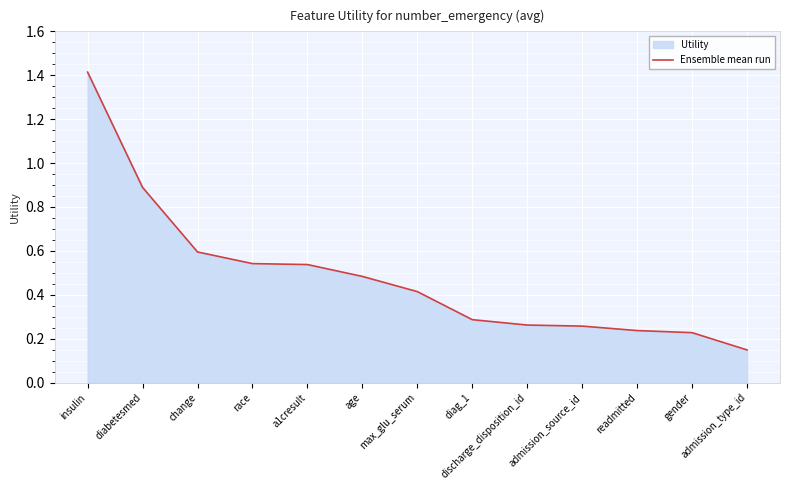

What is the change in value from change to age?

-0.1